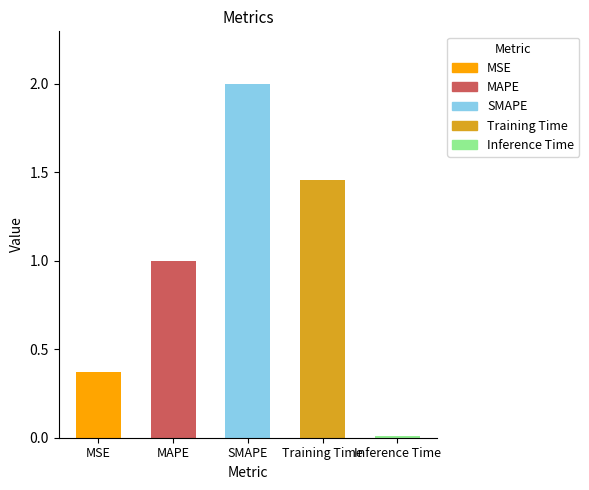

Rank the categories by value from highest to lowest.

SMAPE, Training Time, MAPE, MSE, Inference Time